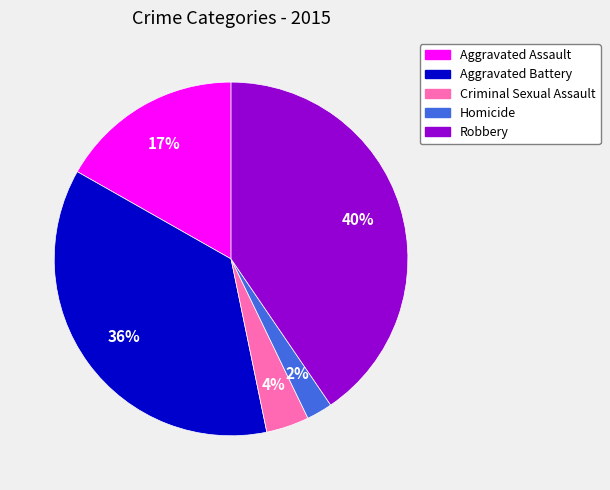

Is the sum of Aggravated Assault and Aggravated Battery greater than half?

Yes